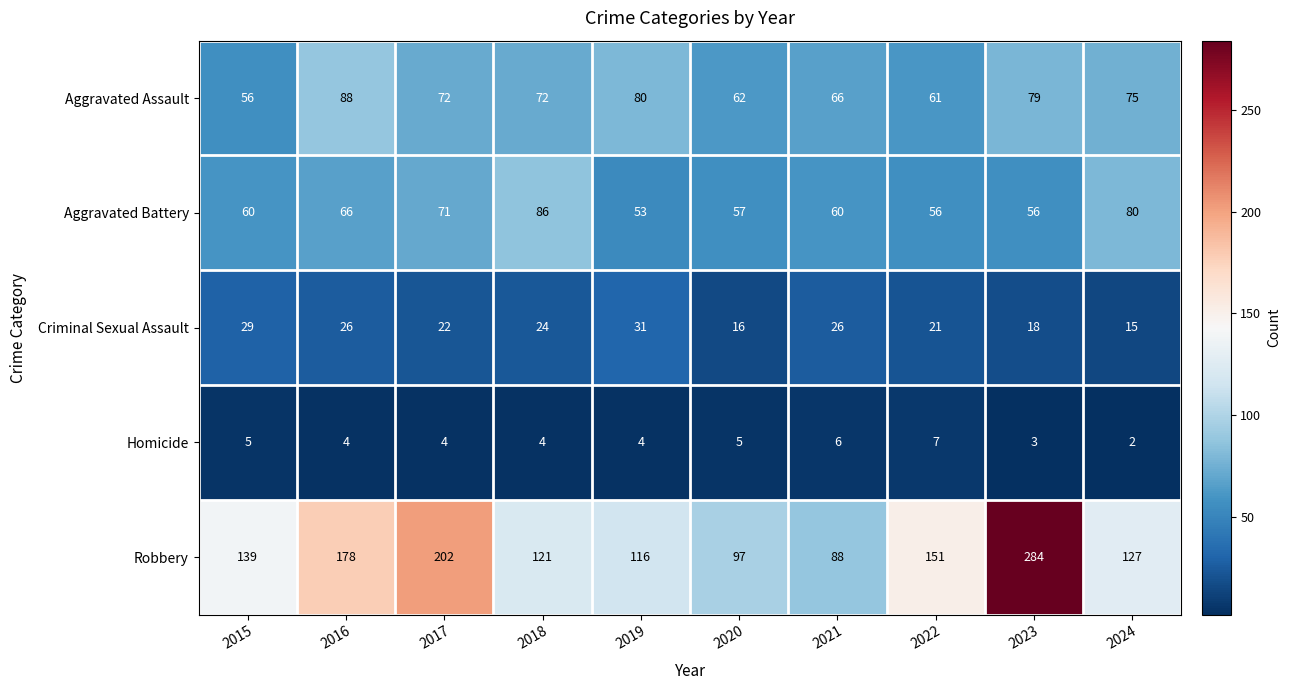

What is the difference between the second highest and second lowest values in the Robbery series?

105